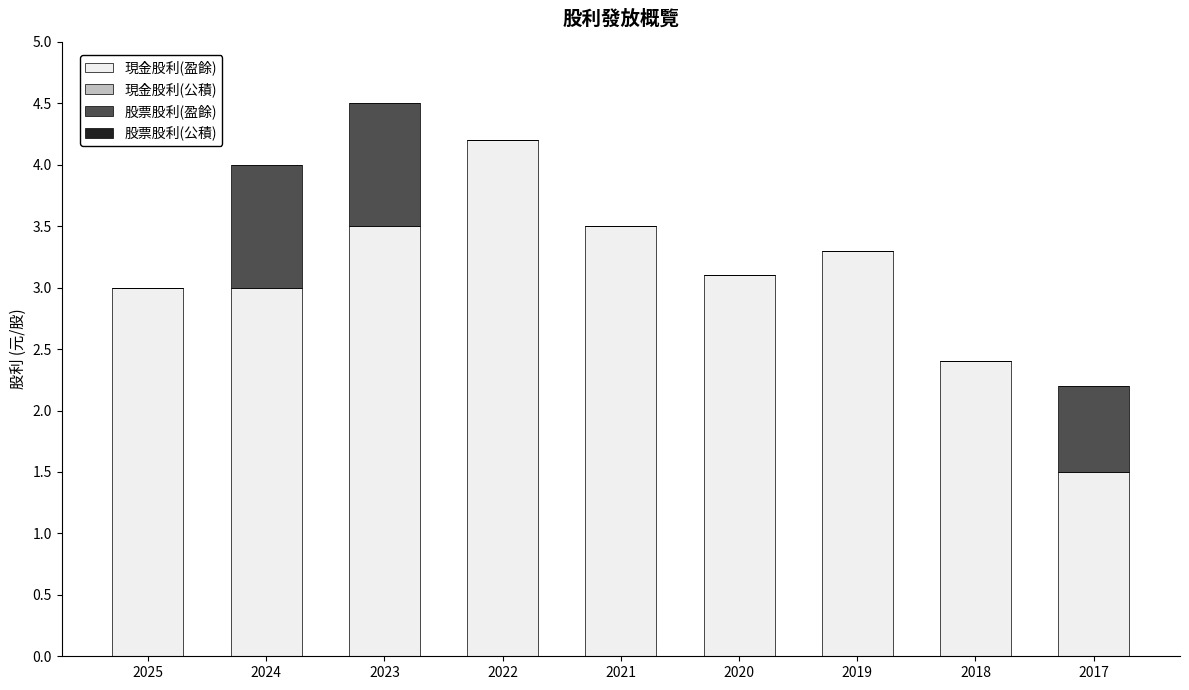

Where is 現金股利(盈餘) nearest to the value 2?

2018